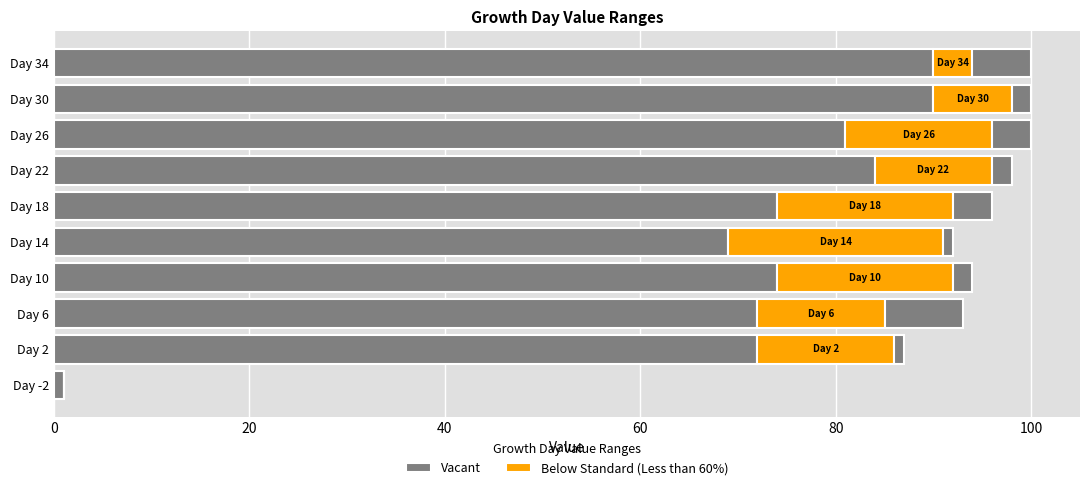

Is the value of Vacant at Day 26 greater than the value of Below Standard (Less than 60%) at Day -2?

Yes